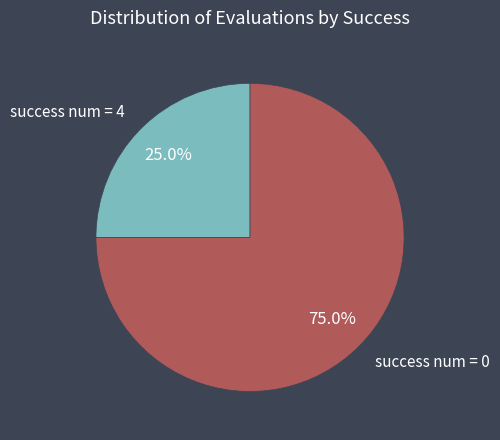

Is there any slice that represents more than half of the pie?

Yes